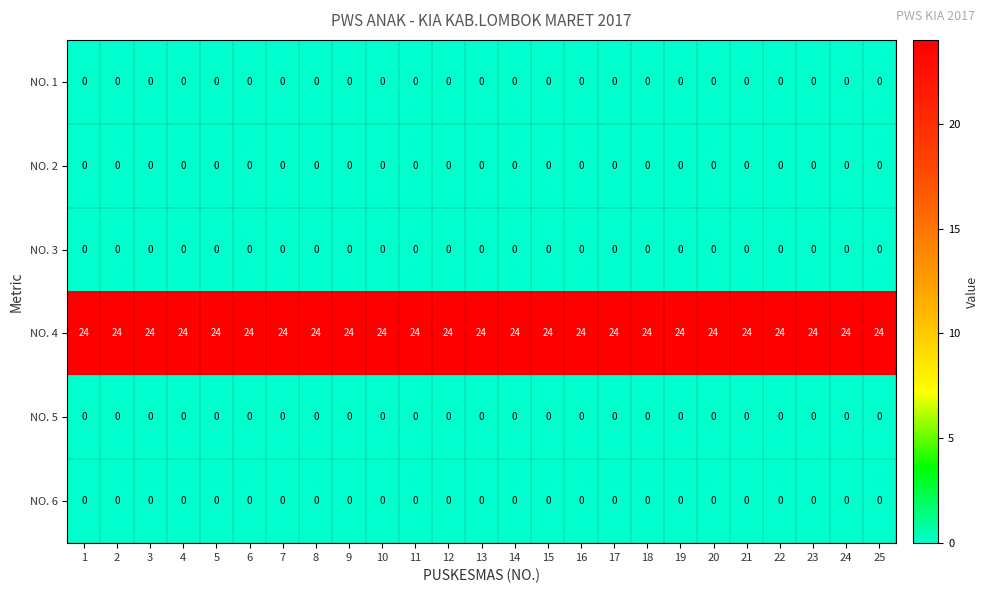

What is the spread (max minus min) of values at 12?

24